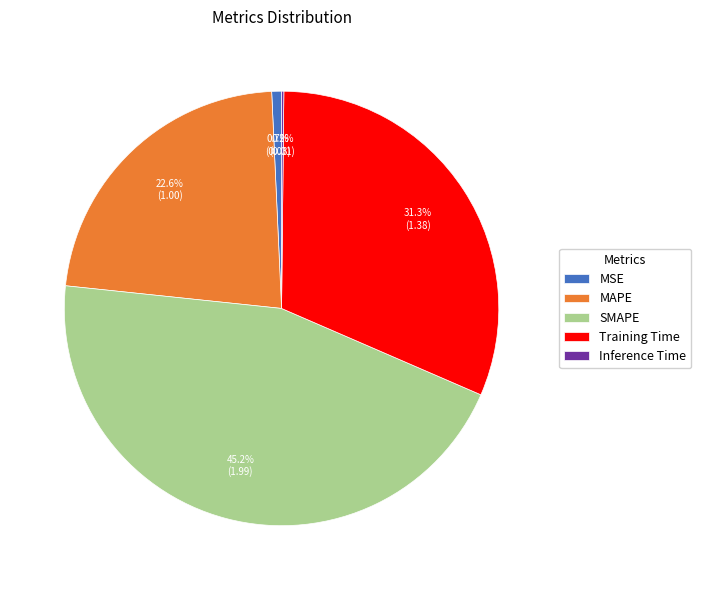

What portion of the pie excludes Training Time?

68.7%